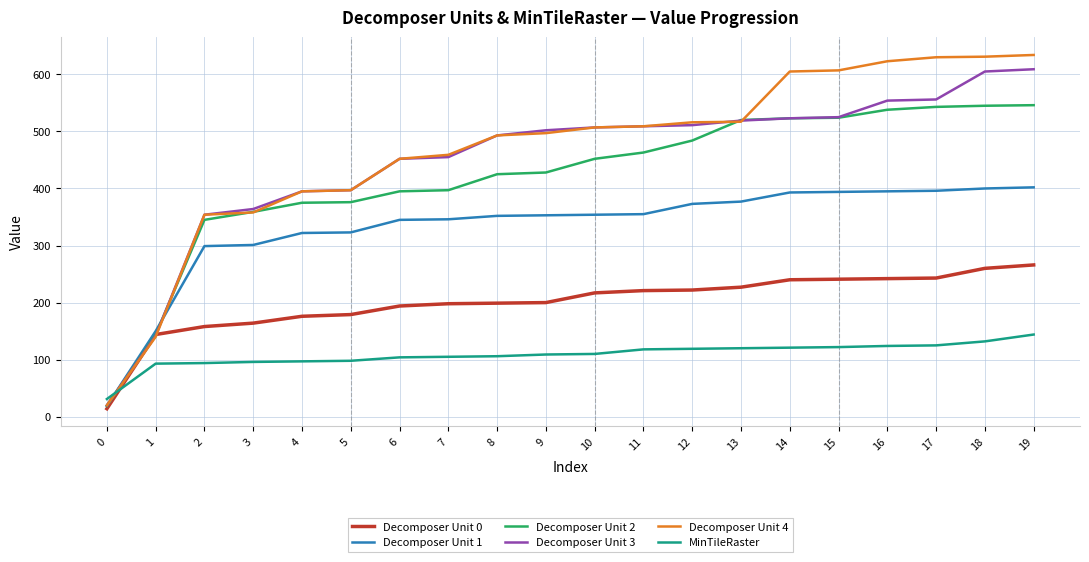

Which series has the largest range (max minus min)?

Decomposer Unit 4